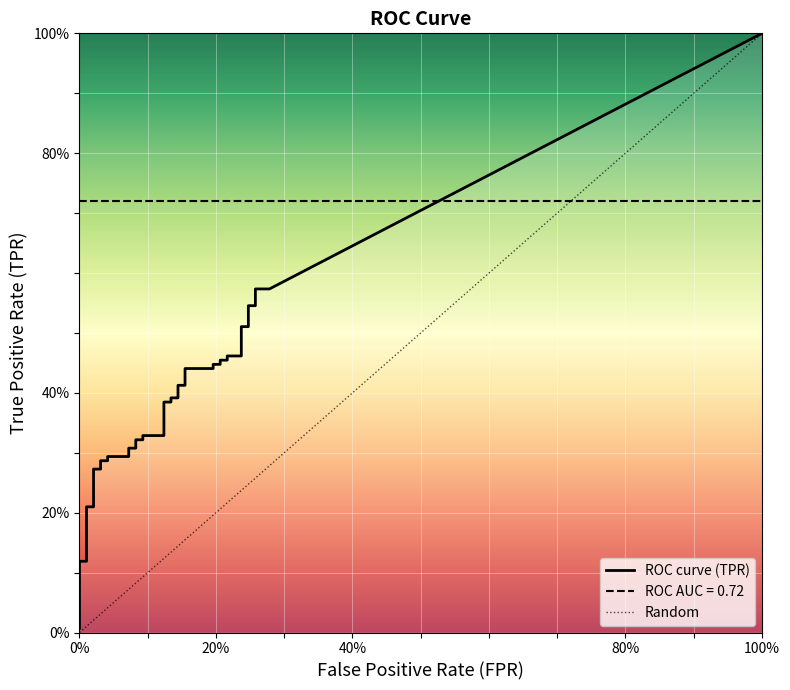

The value of fpr at 18 is 0.1. True or false?

False